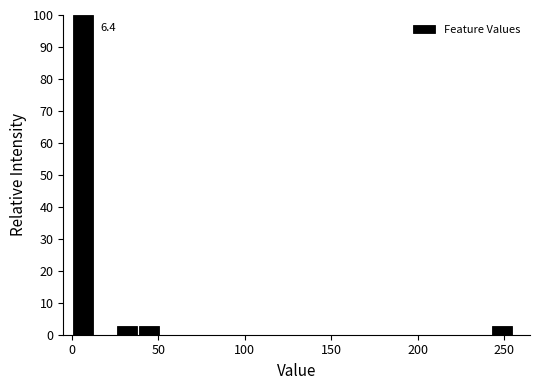

Around what value on the x-axis is the tallest bar? Give the approximate position of its centre, as read against the axis.

5